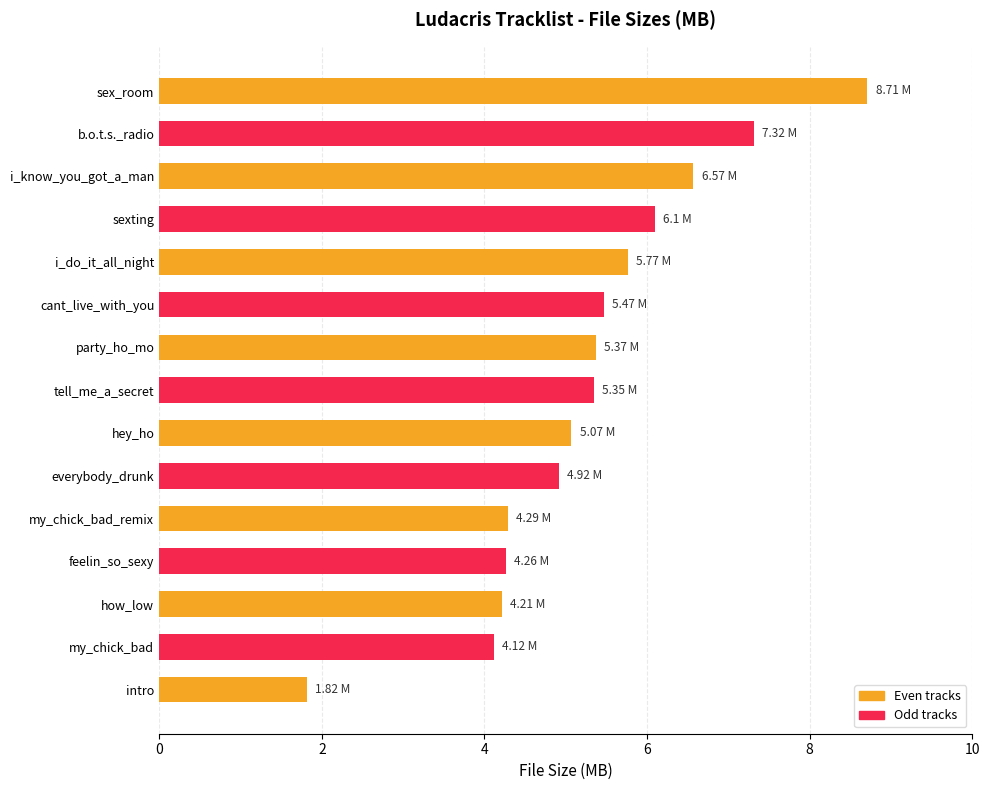

What is the difference between the second highest and second lowest values?

3.2